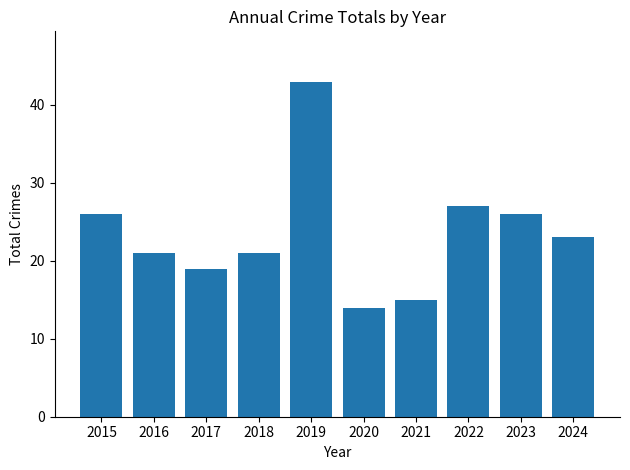

Are the bars grouped side by side (vs. stacked)?

No